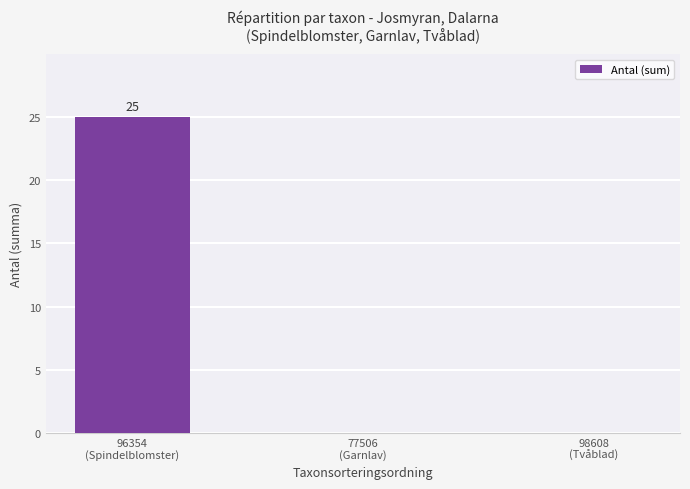

How many categories are shown in the chart?

3